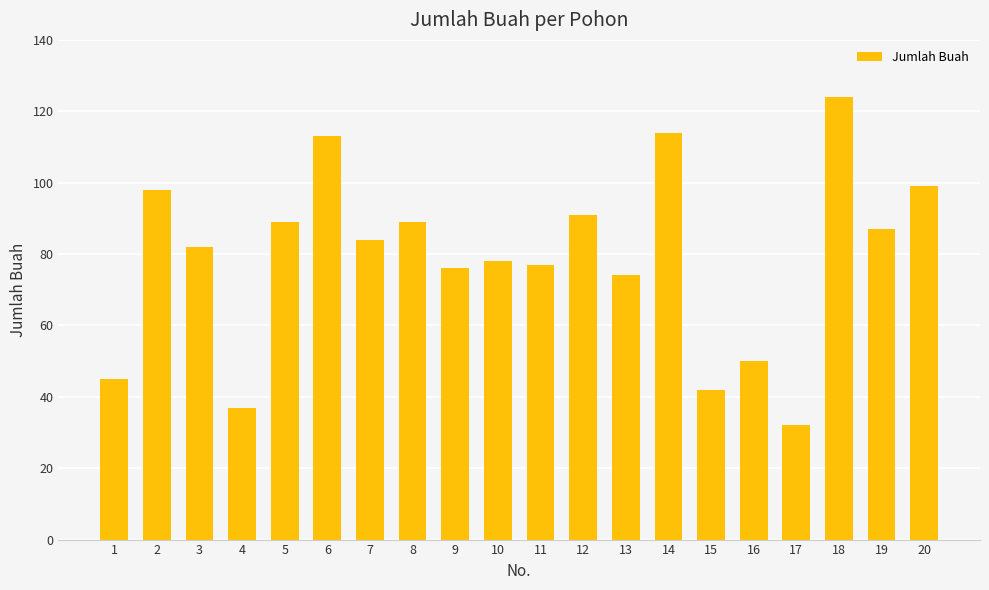

What is the value of the 19th bar from the left?

87